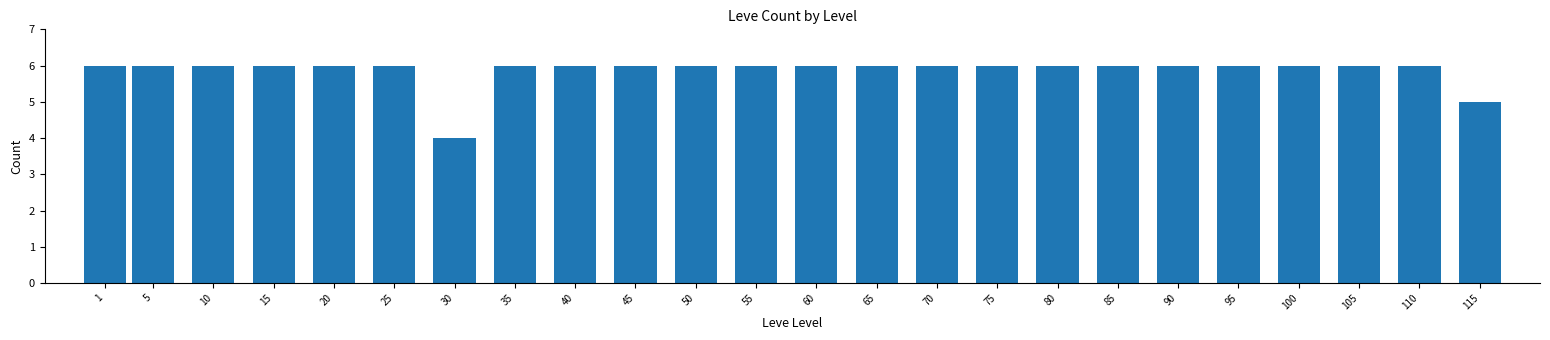

Reading right to left, transcribe all the data shown in this chart.

115=5	110=6	105=6	100=6	95=6	90=6	85=6	80=6	75=6	70=6	65=6	60=6	55=6	50=6	45=6	40=6	35=6	30=4	25=6	20=6	15=6	10=6	5=6	1=6